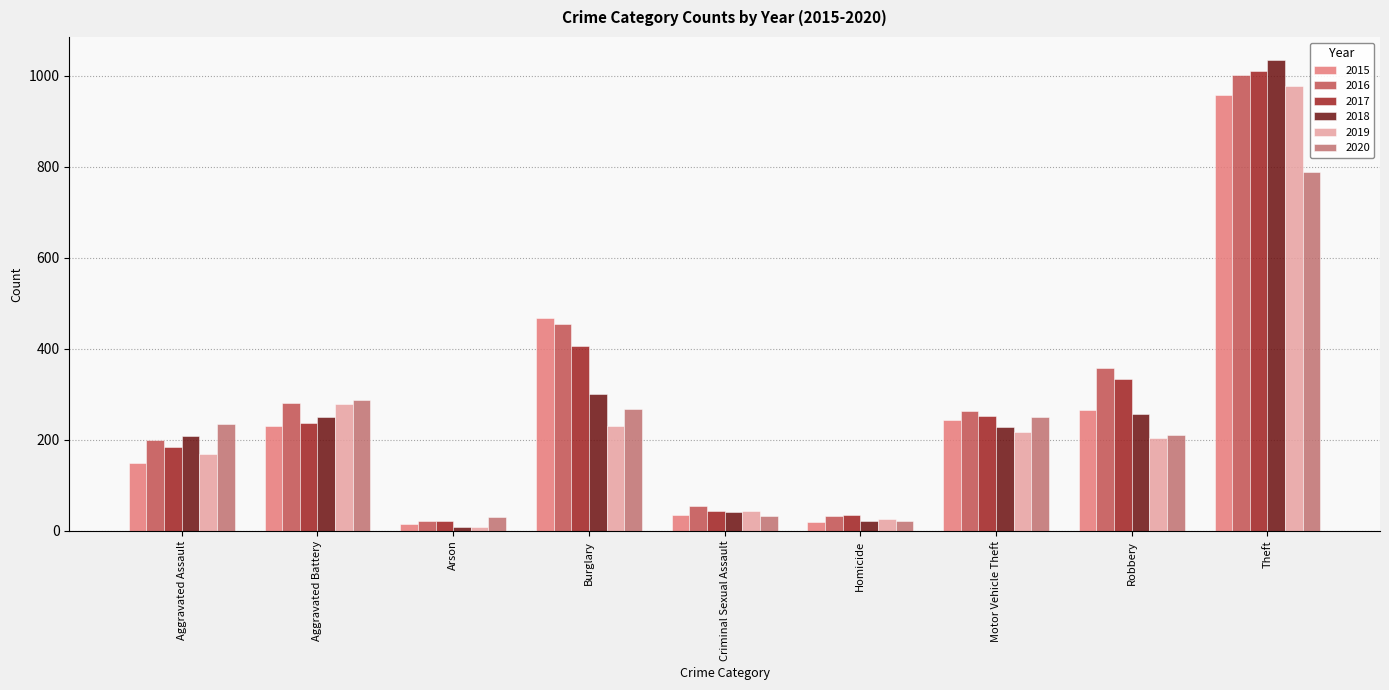

The 2017 series shows 43 at Criminal Sexual Assault. True or false?

True